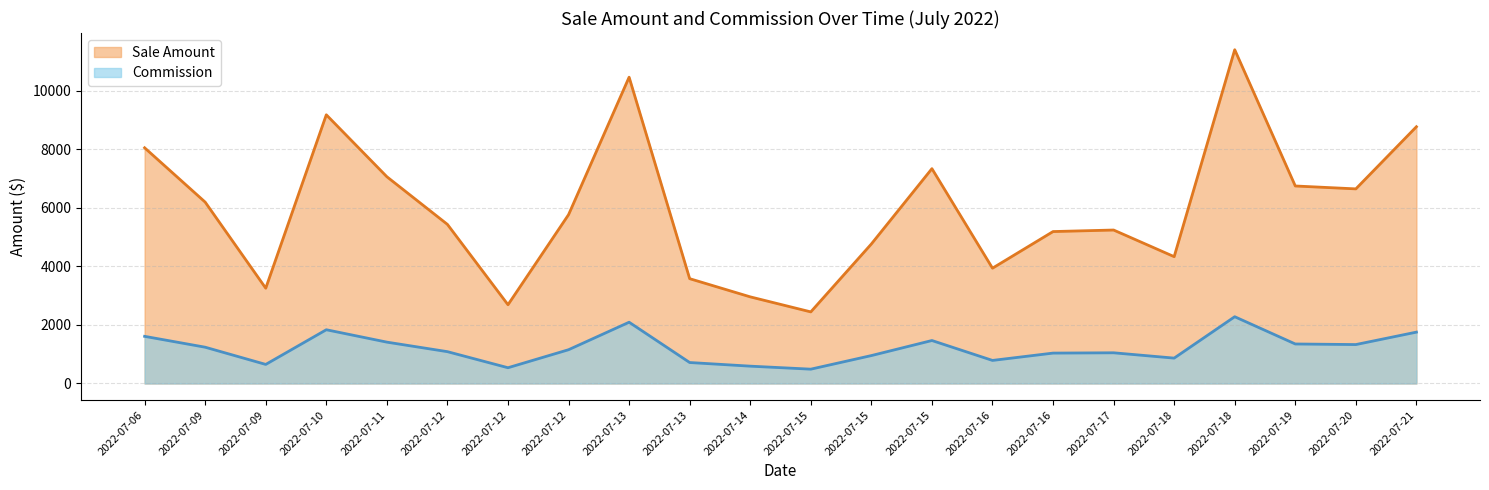

Which has a higher value, 2022-07-19 or 2022-07-20?

2022-07-19